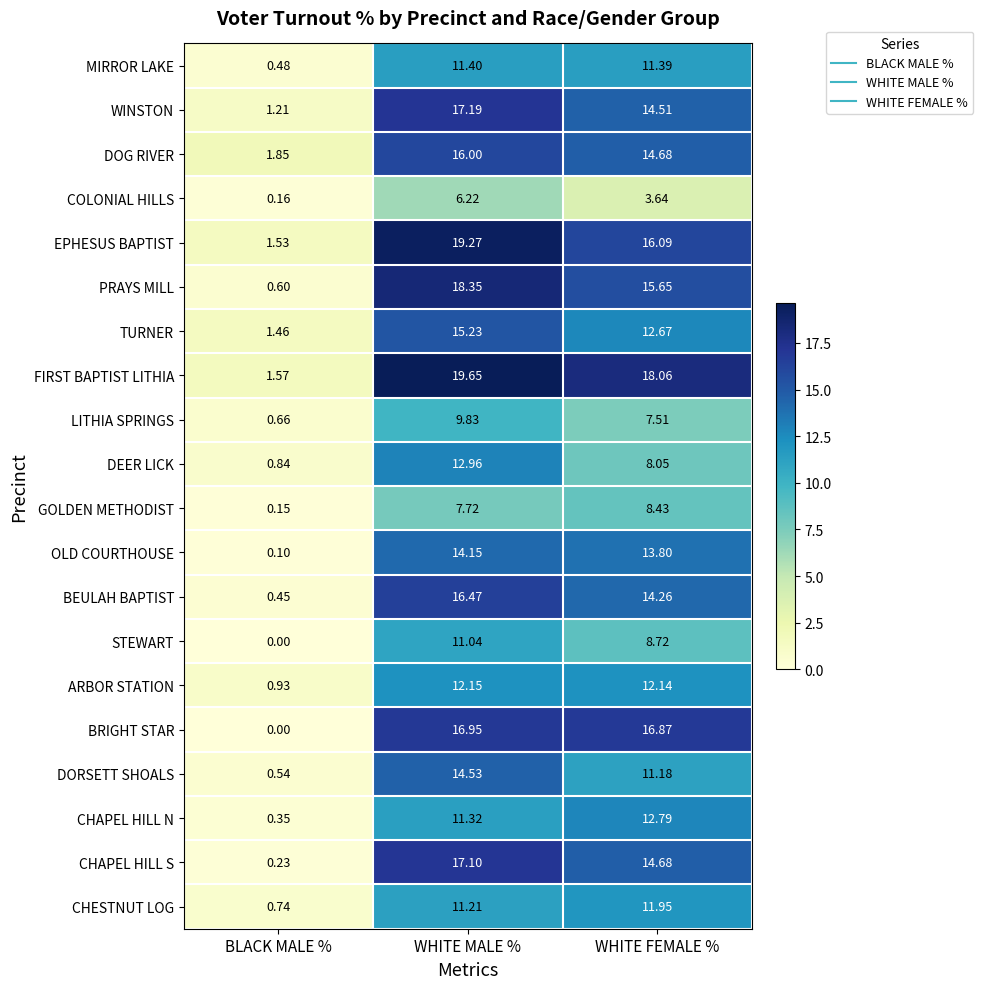

Rank the categories by FIRST BAPTIST LITHIA value from lowest to highest.

BLACK MALE %, WHITE FEMALE %, WHITE MALE %